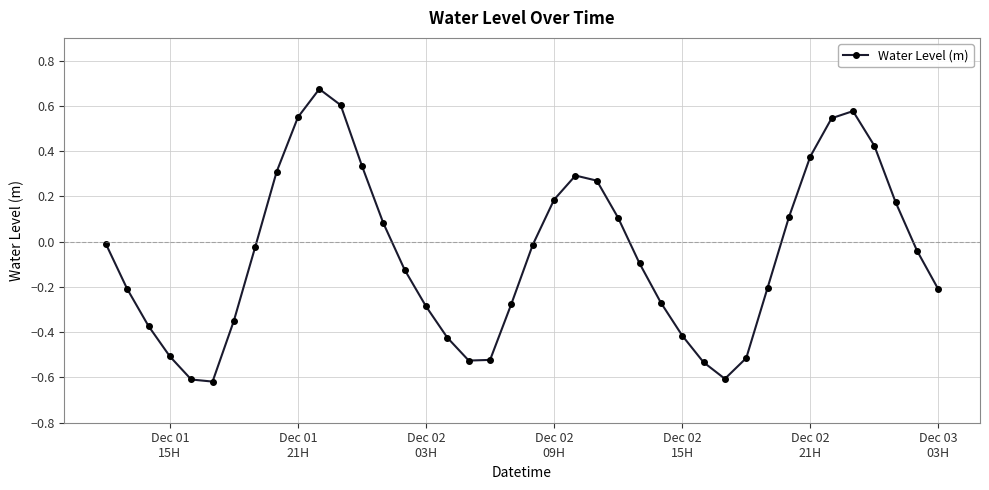

What is the sum of all values?

-2.2